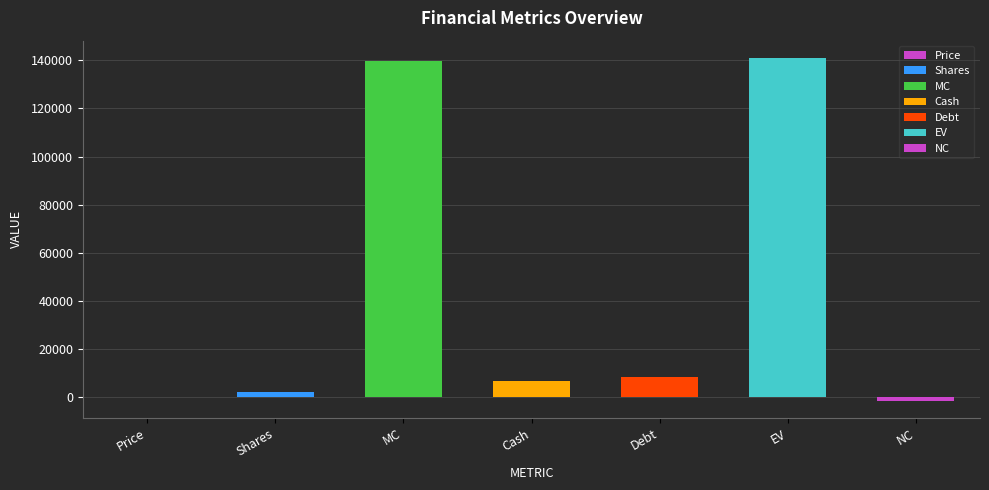

What is the sum of all values?

296832.5